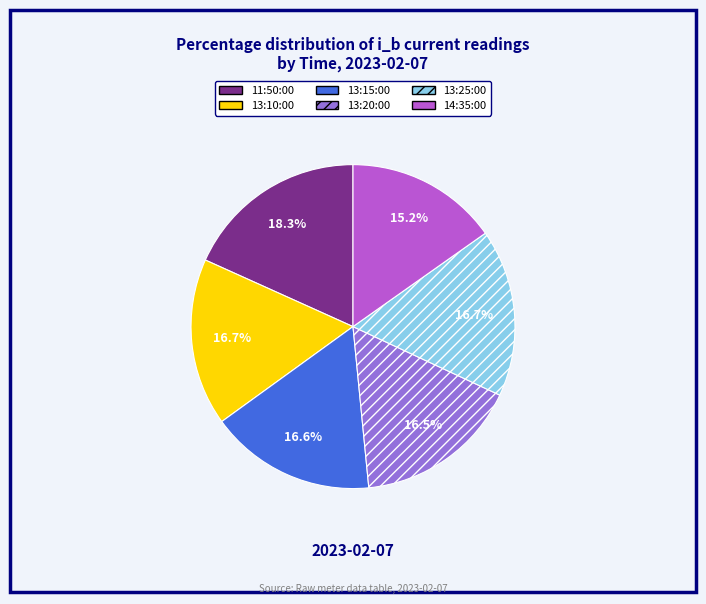

Do 11:50:00 and 13:15:00 together represent more than half of the pie?

No